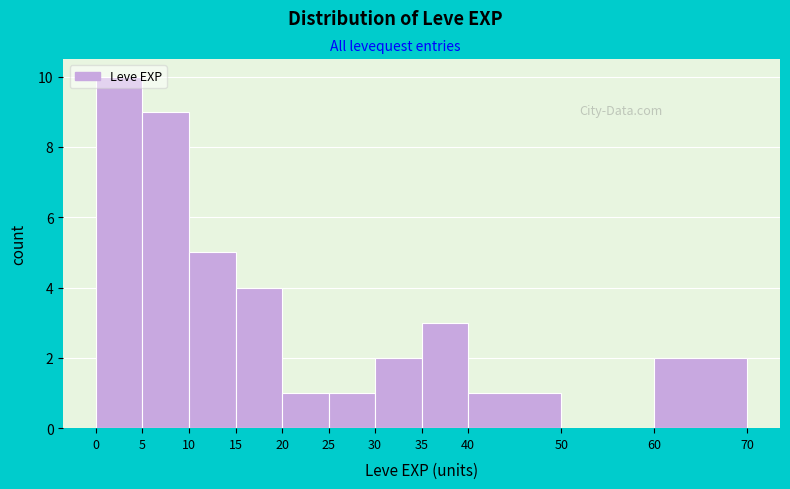

Reading left to right, transcribe this chart: for each bar, give the range it covers on the x-axis and its height. The values are not printed on the chart, so give them approximately, as read against the axis.

0 to 5: 10
5 to 10: 9
10 to 15: 5
15 to 20: 4
20 to 25: 1
25 to 30: 1
30 to 35: 2
35 to 40: 3
40 to 50: 1
50 to 60: 0
60 to 70: 2